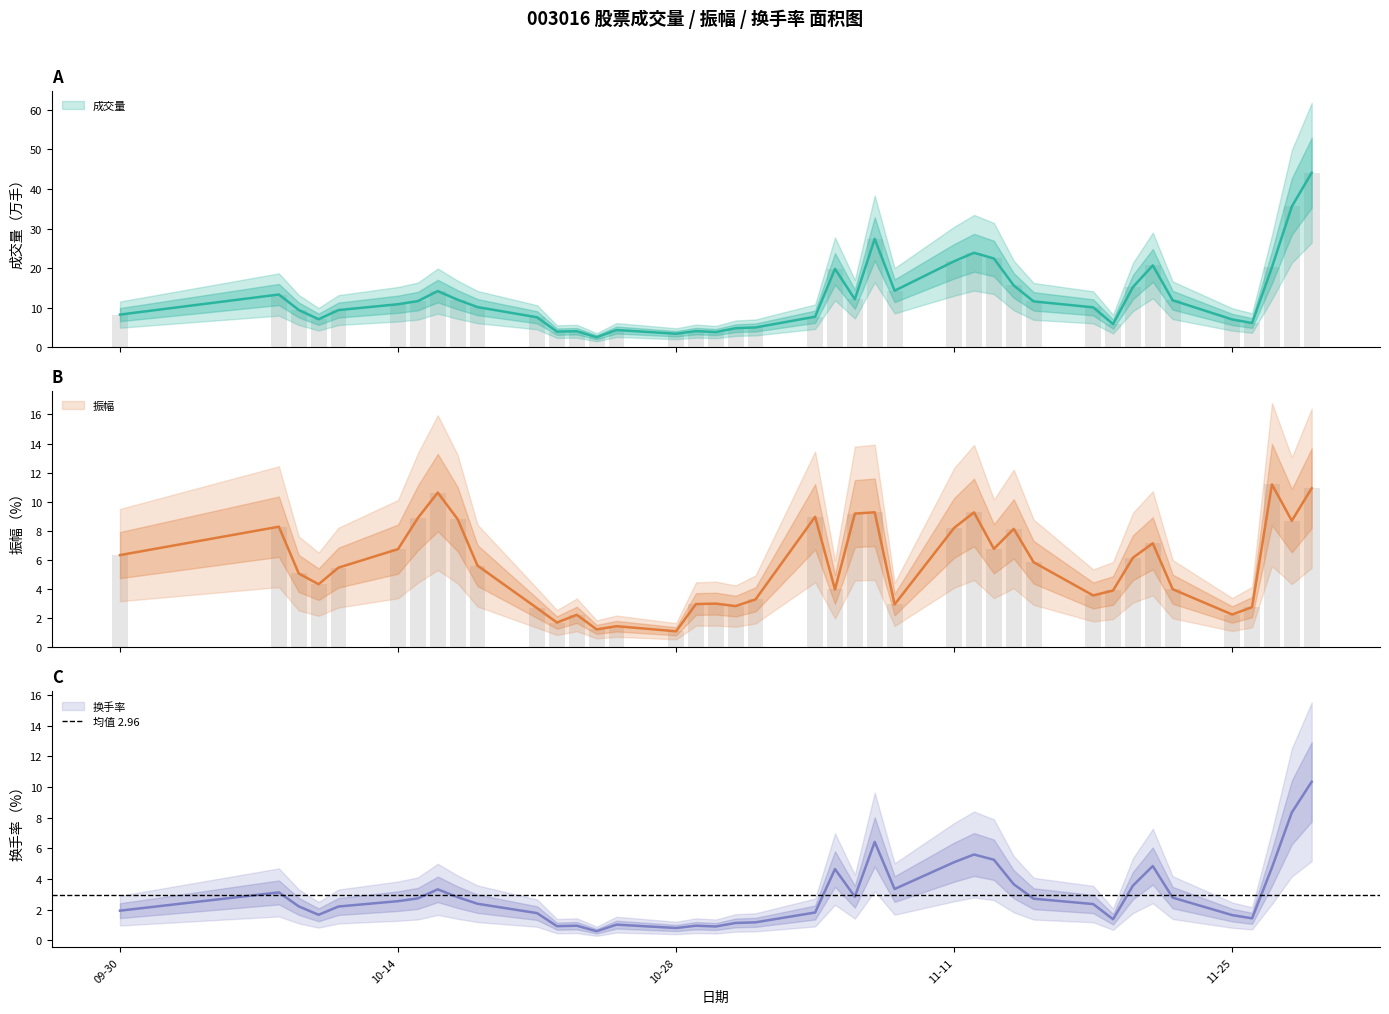

Rank the categories by 振幅 value from highest to lowest.

2024-11-27, 2024-11-29, 2024-10-16, 2024-11-07, 2024-11-12, 2024-11-06, 2024-11-04, 2024-10-15, 2024-10-17, 2024-11-28, 2024-10-08, 2024-11-11, 2024-11-14, 2024-11-21, 2024-11-13, 2024-10-14, 2024-09-30, 2024-11-20, 2024-11-15, 2024-10-18, 2024-10-11, 2024-10-09, 2024-10-10, 2024-11-22, 2024-11-05, 2024-11-19, 2024-11-18, 2024-11-01, 2024-10-30, 2024-10-29, 2024-11-08, 2024-10-31, 2024-11-26, 2024-10-21, 2024-11-25, 2024-10-23, 2024-10-22, 2024-10-25, 2024-10-24, 2024-10-28